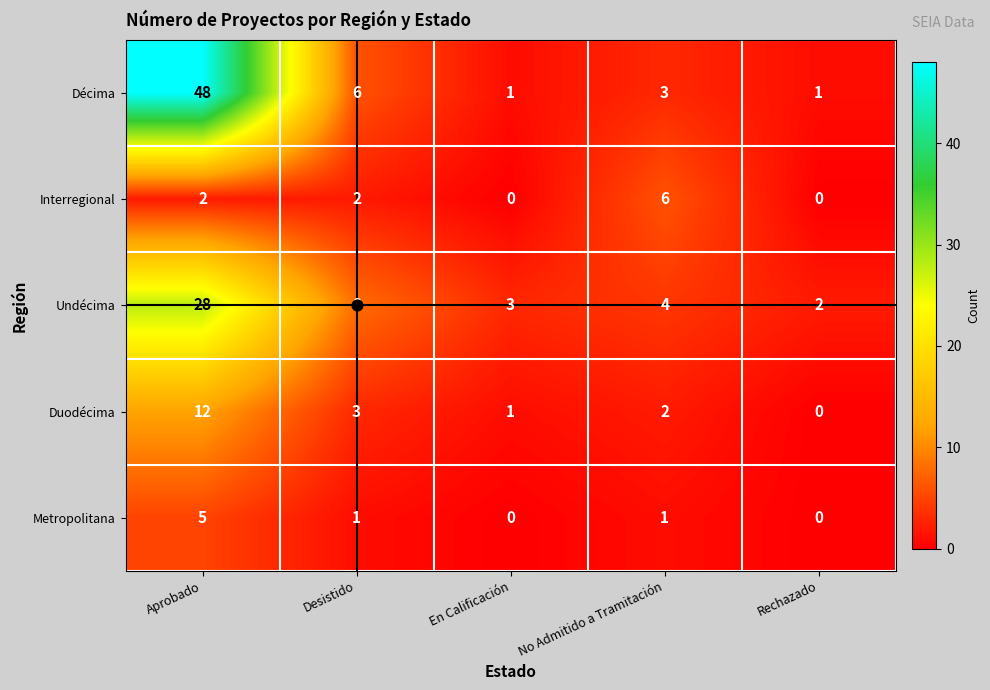

What is the average value of the Interregional series?

2